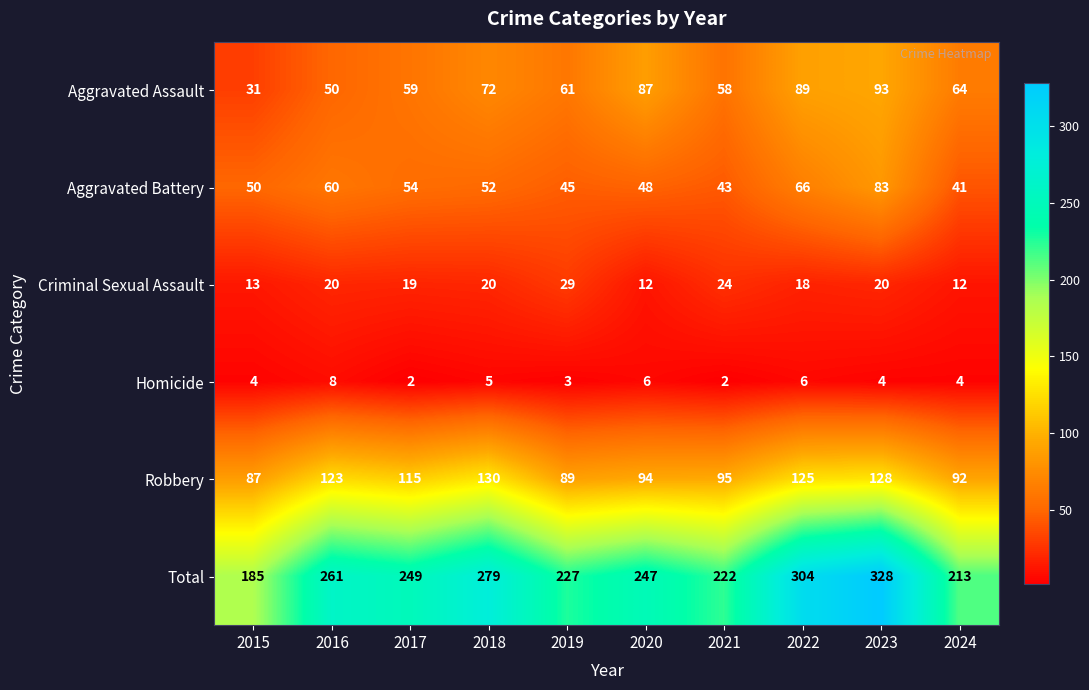

What is the spread (max minus min) of values at 2021?

220